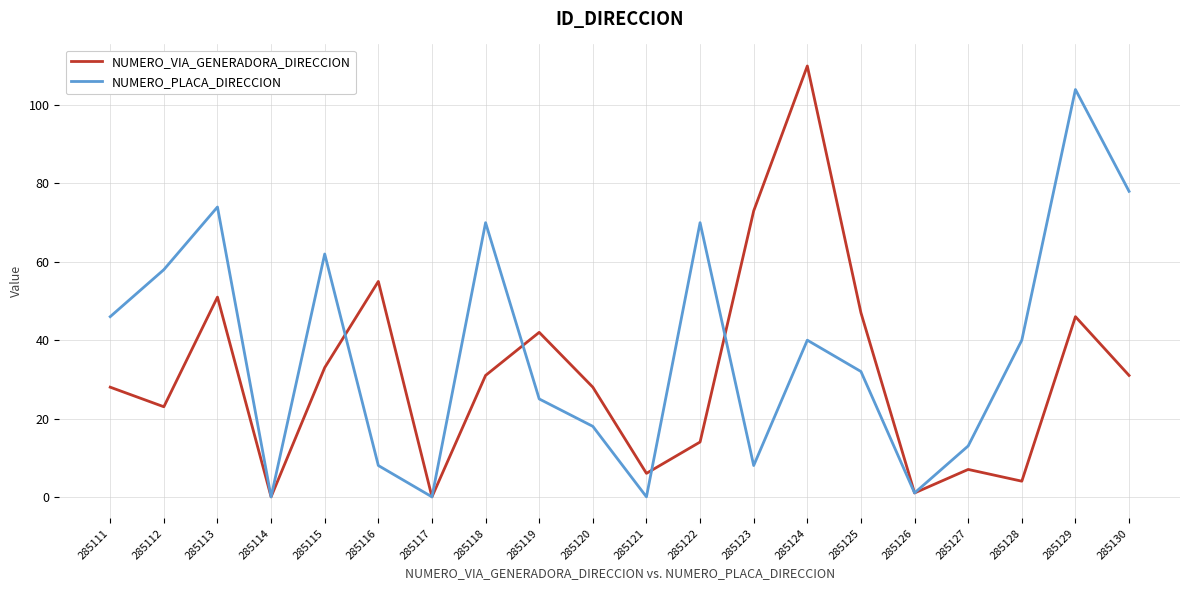

Is it true that NUMERO_VIA_GENERADORA_DIRECCION equals 19 at 285115?

False